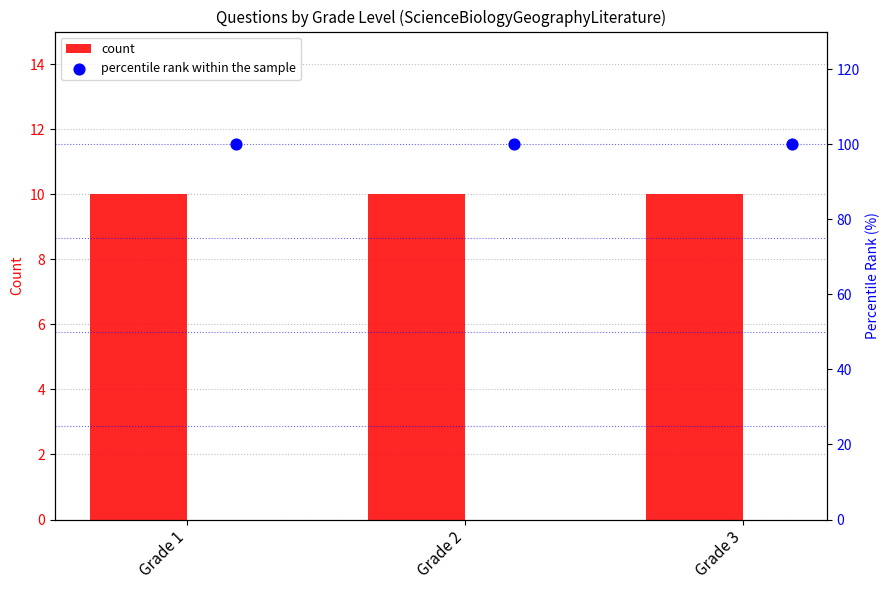

What is the total value across all series at Grade 1?

110